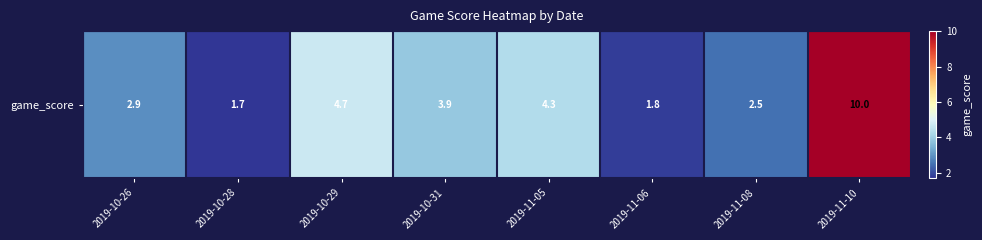

Where is the data nearest to the value 5?

2019-10-29